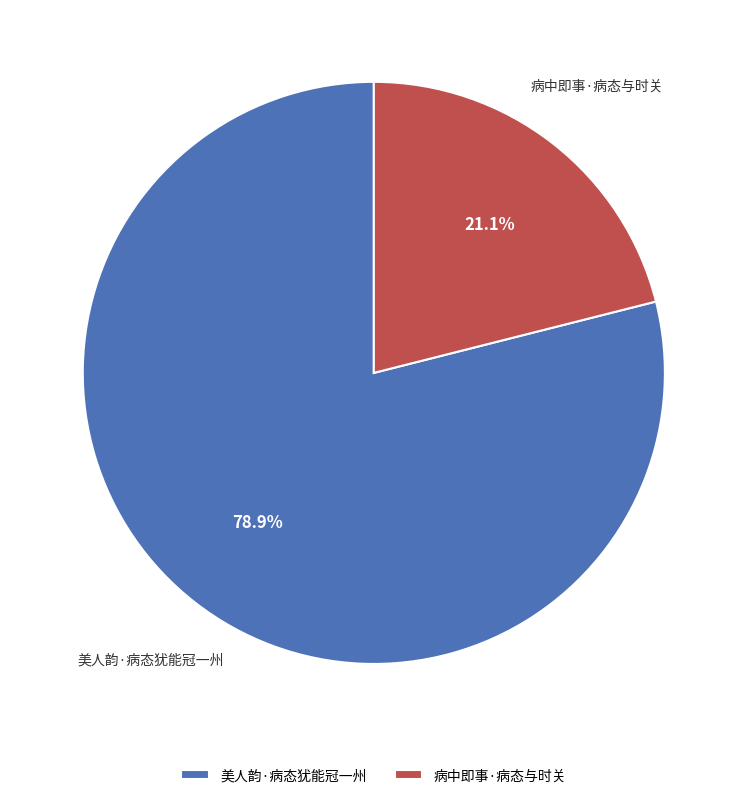

Which has a higher value, 病中即事·病态与时关 or 美人韵·病态犹能冠一州?

美人韵·病态犹能冠一州